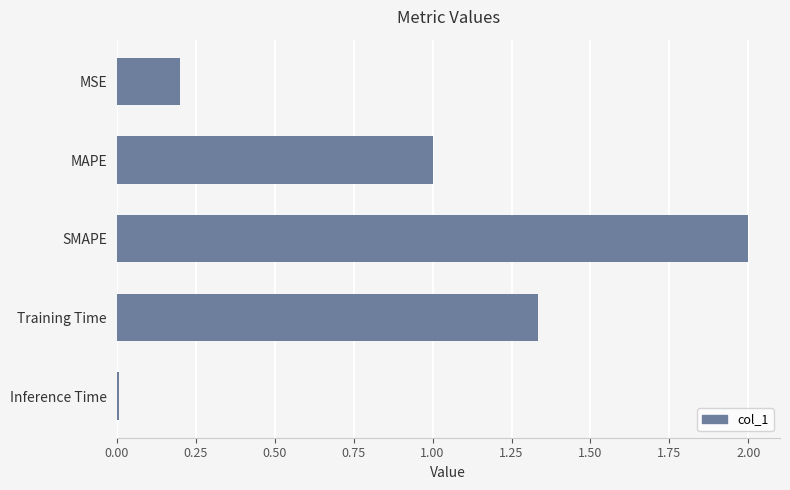

Which category has the highest value across all series?

SMAPE